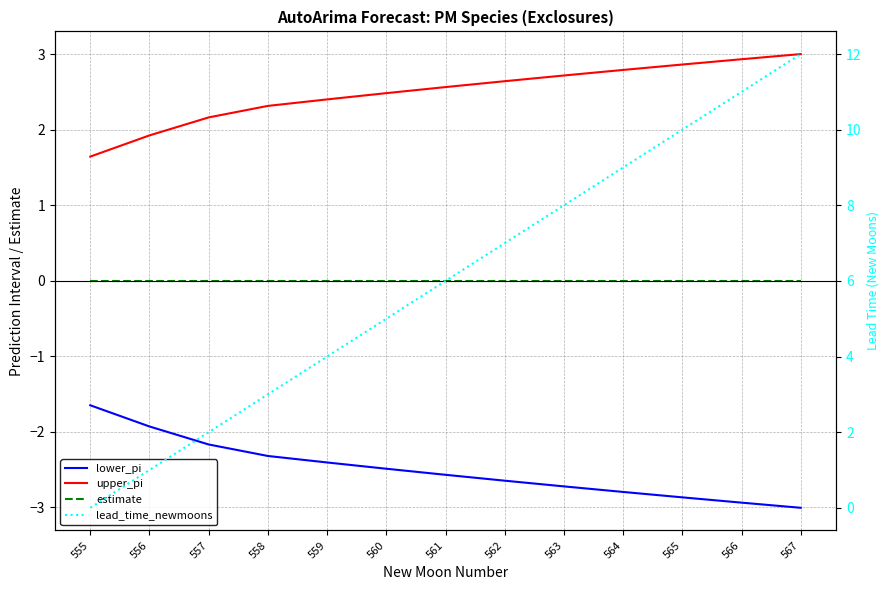

Which category has the lowest value in the lower_pi series?

567